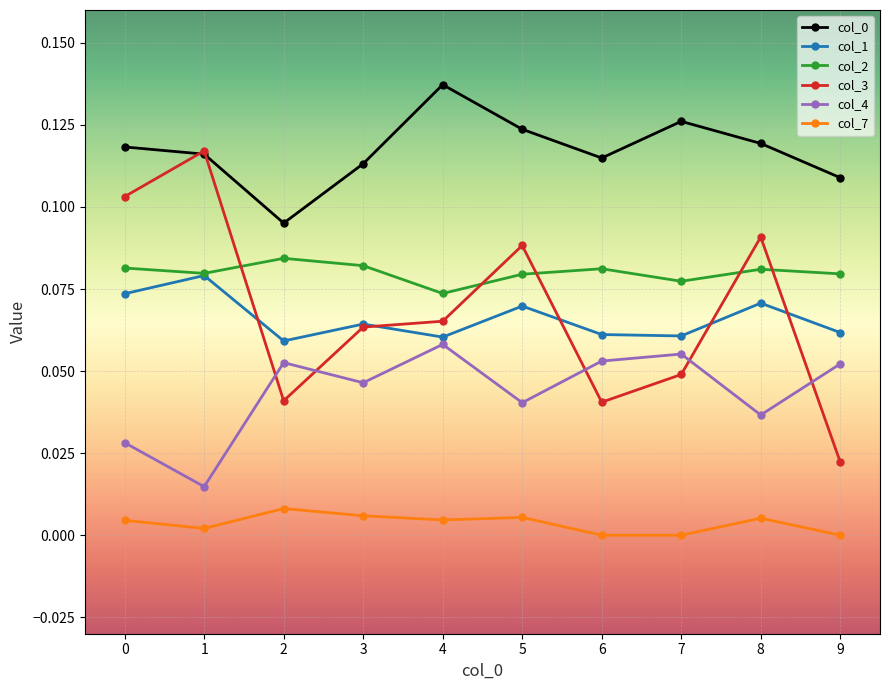

In col_0, how many points are lower than both neighbors (excluding endpoints)?

2